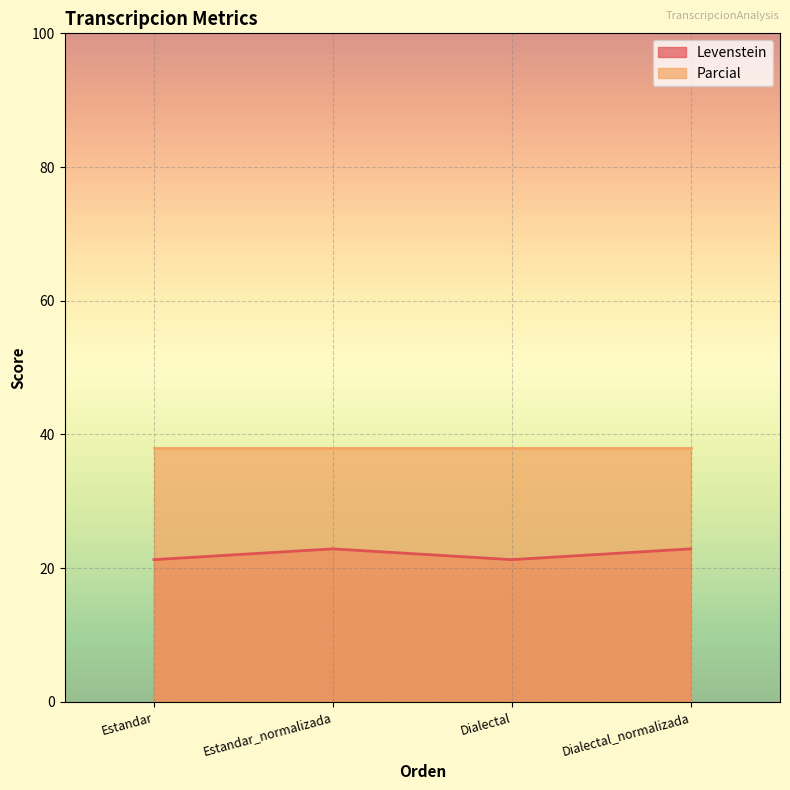

Rank the categories by value from lowest to highest.

Estandar, Dialectal, Estandar_normalizada, Dialectal_normalizada